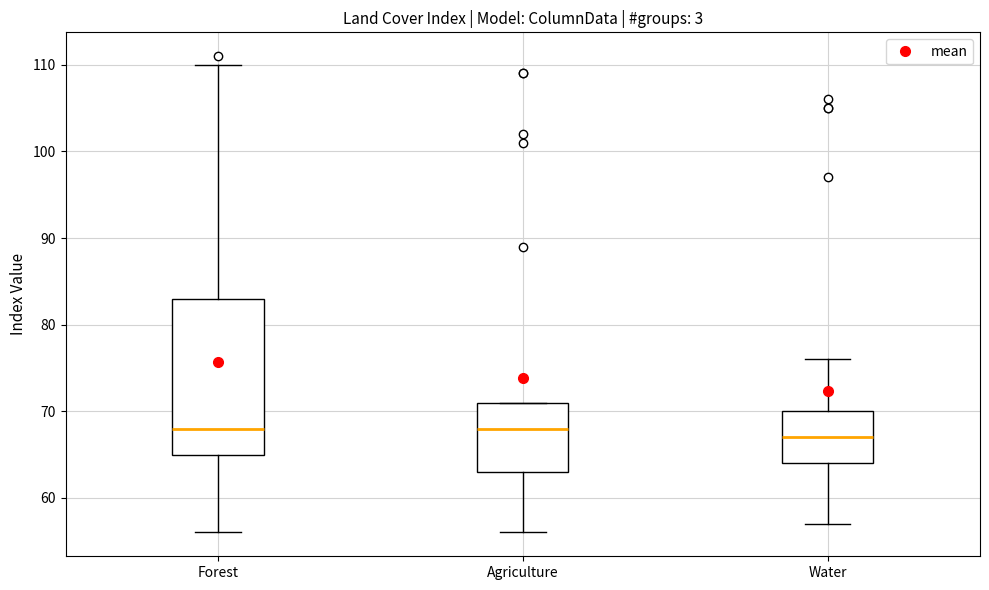

Reading left to right, transcribe this box plot: for each box, give where its median line is, the range the box spans, and where its two whiskers end, as read against the y-axis. The values are not printed on the chart, so give them approximately, as read against the axis.

Forest: median 68, box 65 to 83, whiskers 56 to 110
Agriculture: median 68, box 63 to 71, whiskers 56 to 71
Water: median 67, box 64 to 70, whiskers 57 to 76